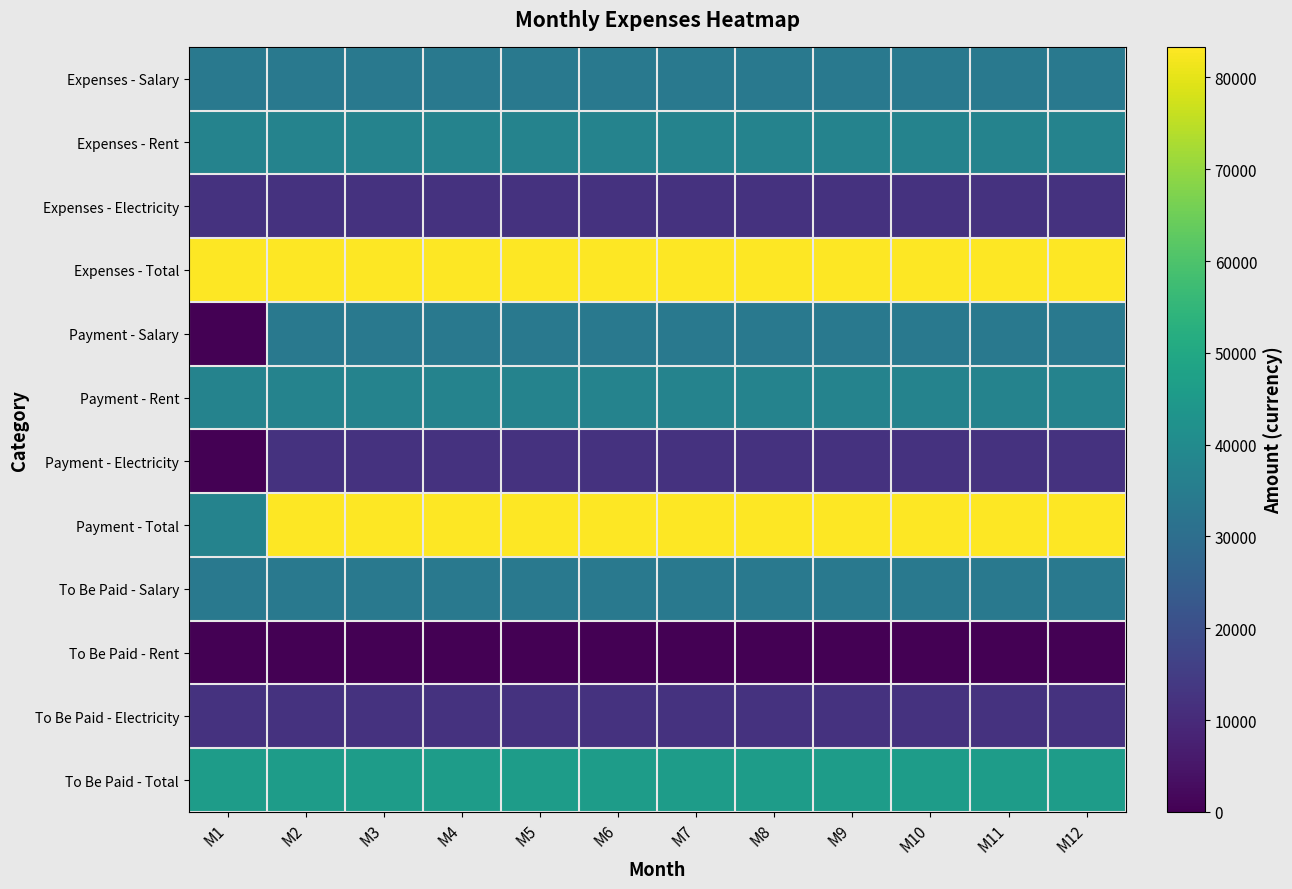

Which label corresponds to the largest value in the chart?

M1